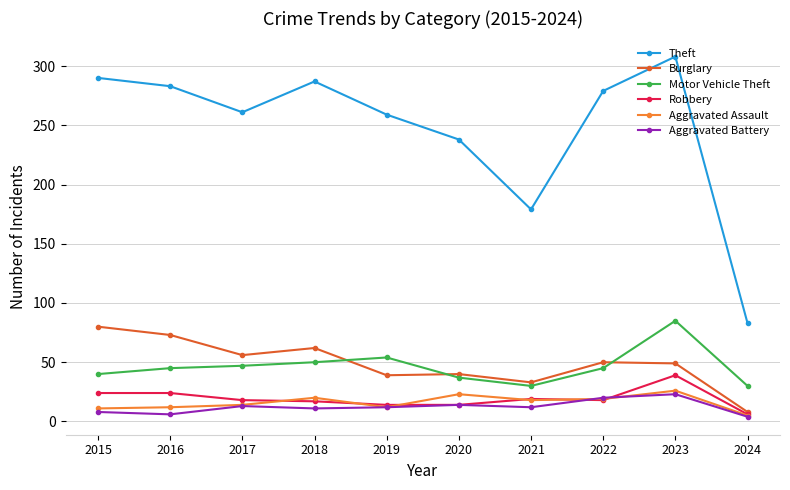

What is the spread (max minus min) of values at 2018?

276